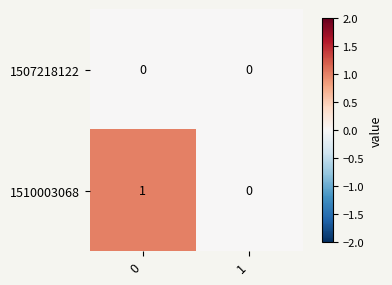

Reading left to right, extract all data points from this chart.

1507218122: 0=0	1=0
1510003068: 0=1	1=0